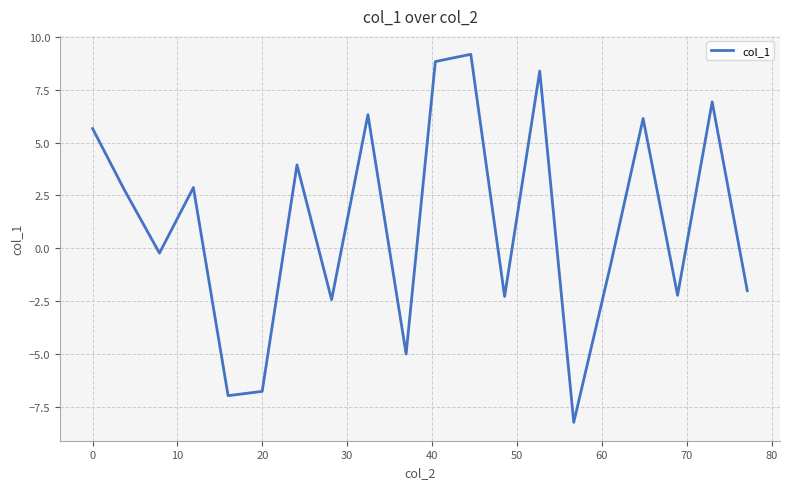

What is the difference between the maximum and minimum values?

17.4